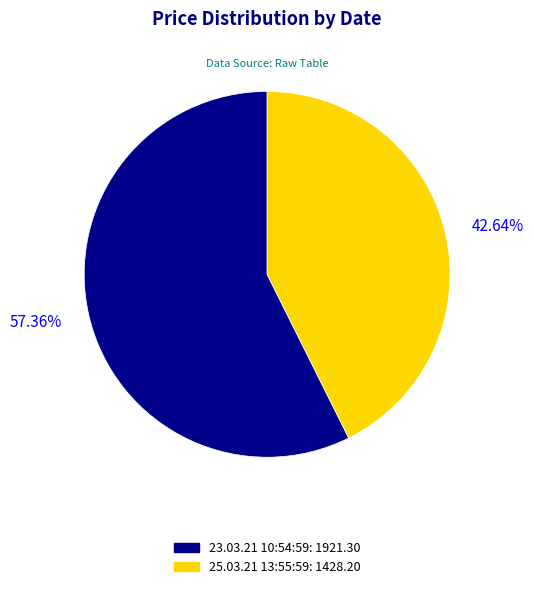

To the nearest percent, what is the difference between the 25.03.21 13:55:59 and 23.03.21 10:54:59 slice percentages?

15%